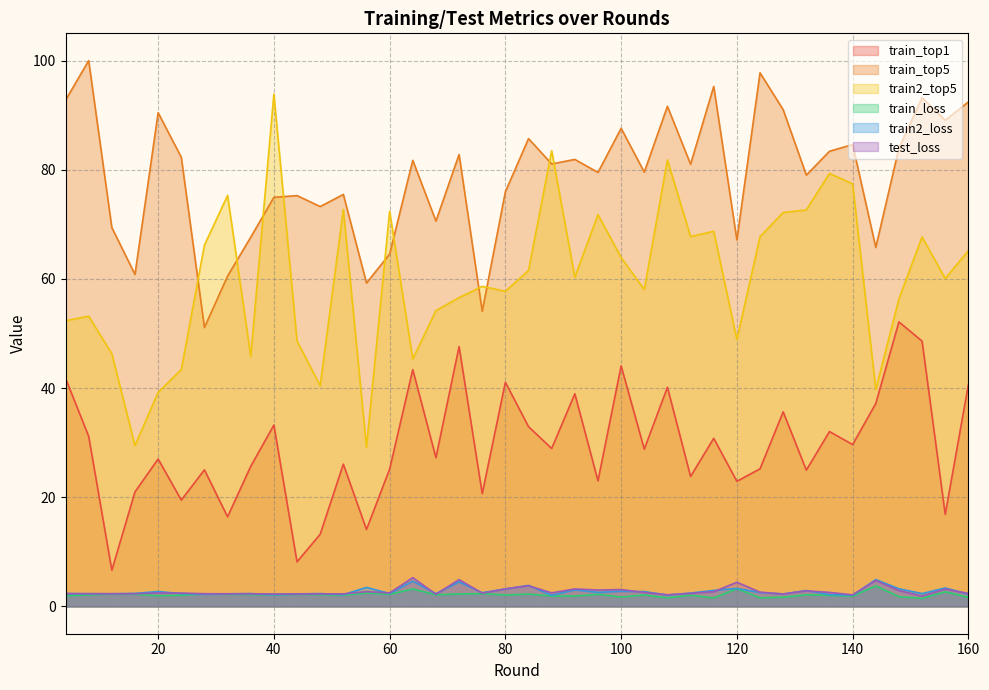

Reading right to left, list all the values displayed in this chart.

train_top1: 160=40.6	156=16.9	152=48.6	148=52.1	144=37.2	140=29.7	136=32.0	132=25.0	128=35.6	124=25.2	120=22.9	116=30.8	112=23.8	108=40.1	104=28.8	100=44.1	96=23.0	92=39.0	88=28.9	84=32.9	80=41.1	76=20.7	72=47.6	68=27.2	64=43.4	60=25.2	56=14.1	52=26.1	48=13.2	44=8.2	40=33.2	36=25.7	32=16.4	28=25.0	24=19.5	20=27.0	16=21.0	12=6.6	8=31.2	4=41.8
train_top5: 160=92.4	156=89.1	152=93.2	148=84.0	144=65.8	140=84.6	136=83.4	132=79.0	128=91.0	124=97.8	120=67.1	116=95.3	112=81.0	108=91.6	104=79.6	100=87.6	96=79.5	92=81.9	88=81.1	84=85.7	80=76.0	76=54.1	72=82.8	68=70.6	64=81.7	60=64.5	56=59.3	52=75.5	48=73.3	44=75.3	40=75.0	36=67.6	32=60.5	28=51.1	24=82.3	20=90.5	16=60.8	12=69.4	8=100.0	4=92.7
train2_top5: 160=65.2	156=60.1	152=67.7	148=56.3	144=39.8	140=77.4	136=79.3	132=72.7	128=72.2	124=67.8	120=48.9	116=68.7	112=67.8	108=81.8	104=58.1	100=63.9	96=71.8	92=60.3	88=83.5	84=61.6	80=57.7	76=58.6	72=56.6	68=54.2	64=45.3	60=72.4	56=29.2	52=72.7	48=40.5	44=48.6	40=93.9	36=45.8	32=75.3	28=66.2	24=43.4	20=39.2	16=29.5	12=46.3	8=53.2	4=52.3
train_loss: 160=1.7	156=2.7	152=1.5	148=1.8	144=3.8	140=1.9	136=2.0	132=2.1	128=1.7	124=1.6	120=3.3	116=1.6	112=2.0	108=1.6	104=2.1	100=1.7	96=2.2	92=1.9	88=1.9	84=2.3	80=2.1	76=2.3	72=2.3	68=2.1	64=3.2	60=2.2	56=2.5	52=2.1	48=2.1	44=2.2	40=2.1	36=2.2	32=2.2	28=2.3	24=2.1	20=2.0	16=2.2	12=2.3	8=2.1	4=1.9
train2_loss: 160=2.2	156=3.4	152=2.4	148=3.2	144=4.9	140=2.1	136=2.2	132=2.9	128=2.3	124=2.5	120=3.3	116=2.9	112=2.5	108=2.1	104=2.7	100=2.8	96=2.6	92=3.0	88=2.0	84=3.9	80=3.2	76=2.5	72=4.5	68=2.3	64=4.6	60=2.4	56=3.5	52=2.2	48=2.4	44=2.3	40=2.1	36=2.4	32=2.3	28=2.3	24=2.4	20=2.7	16=2.4	12=2.3	8=2.3	4=2.3
test_loss: 160=2.4	156=3.2	152=1.9	148=2.9	144=4.7	140=2.1	136=2.6	132=2.9	128=2.3	124=2.6	120=4.4	116=2.7	112=2.4	108=2.1	104=2.6	100=3.1	96=3.0	92=3.2	88=2.5	84=3.8	80=3.2	76=2.4	72=4.9	68=2.2	64=5.3	60=2.5	56=2.7	52=2.3	48=2.3	44=2.3	40=2.3	36=2.3	32=2.3	28=2.3	24=2.4	20=2.5	16=2.3	12=2.3	8=2.3	4=2.4